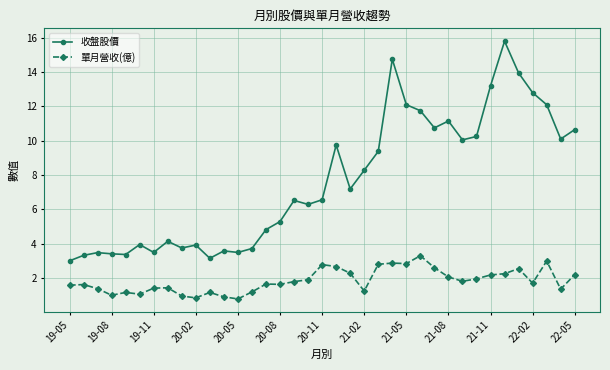

True or false: 單月營收(億) has more than 0 points higher than both neighbors.

True